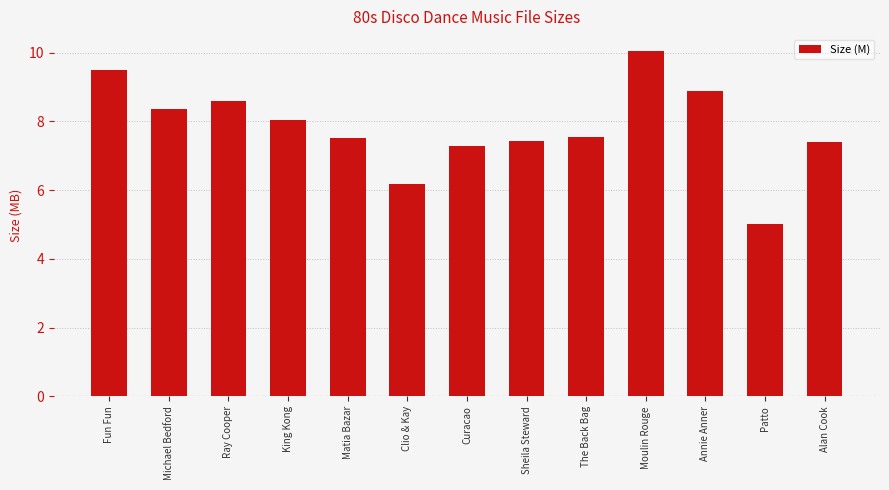

What is the average value?

7.8